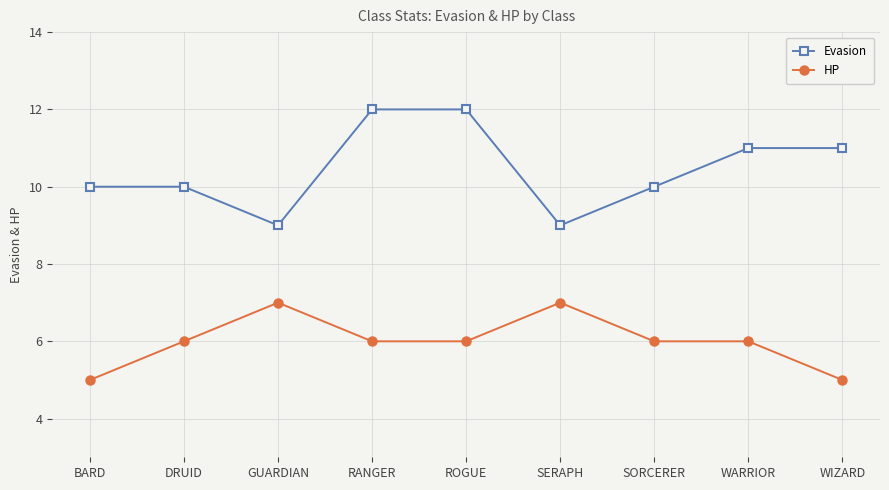

What is the label of the 6th point from the right?

RANGER